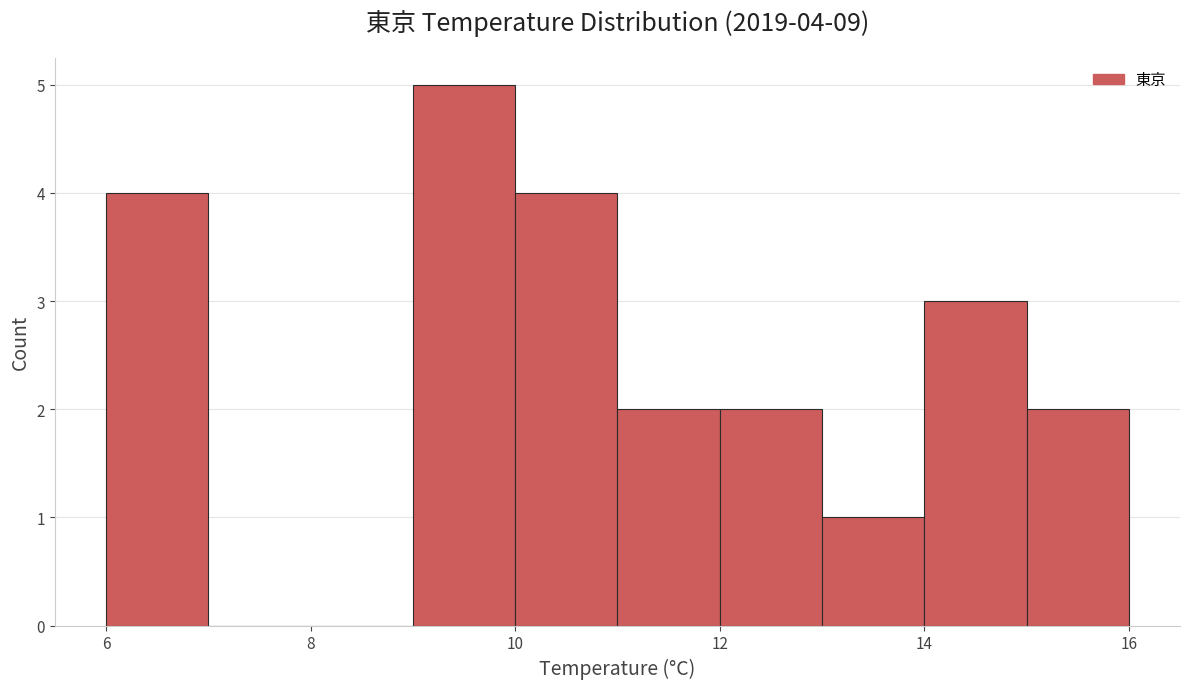

Over which range of the x-axis is the bar tallest?

9 to 10